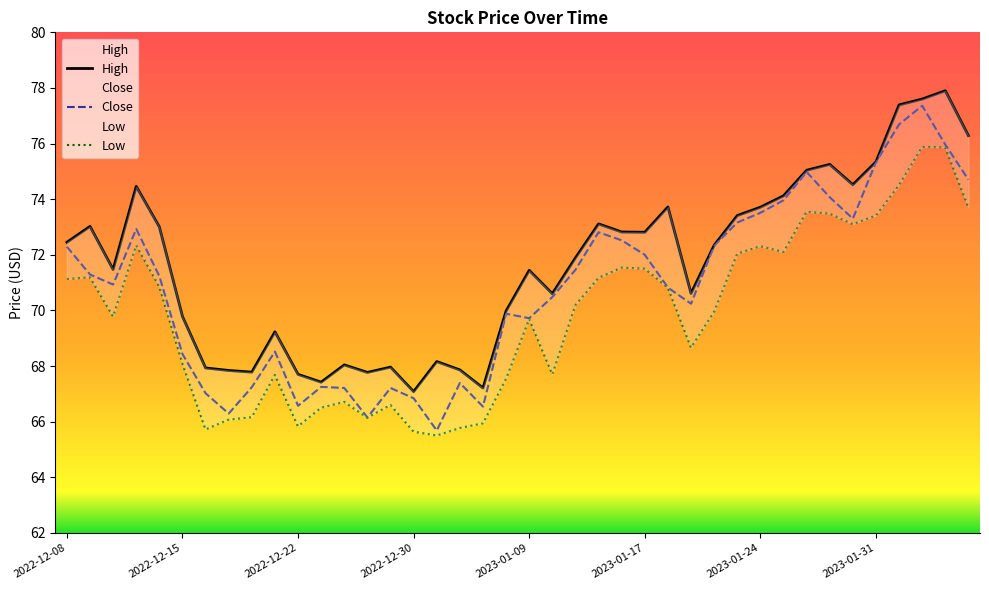

Is the value of Close at 2023-01-17 greater than the value of High at 2022-12-22?

Yes